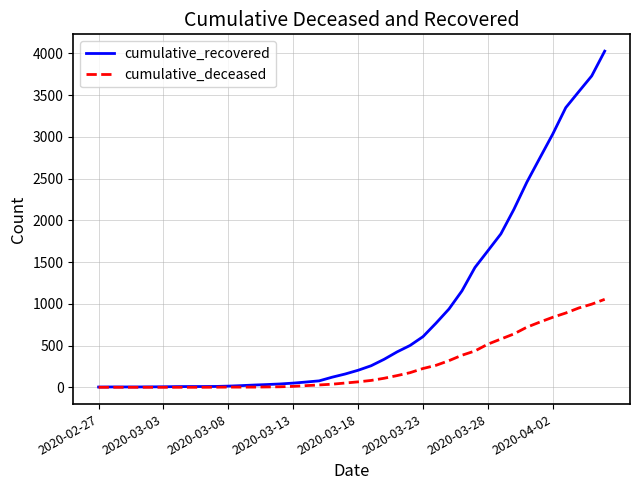

Does the chart have visible grid lines?

Yes